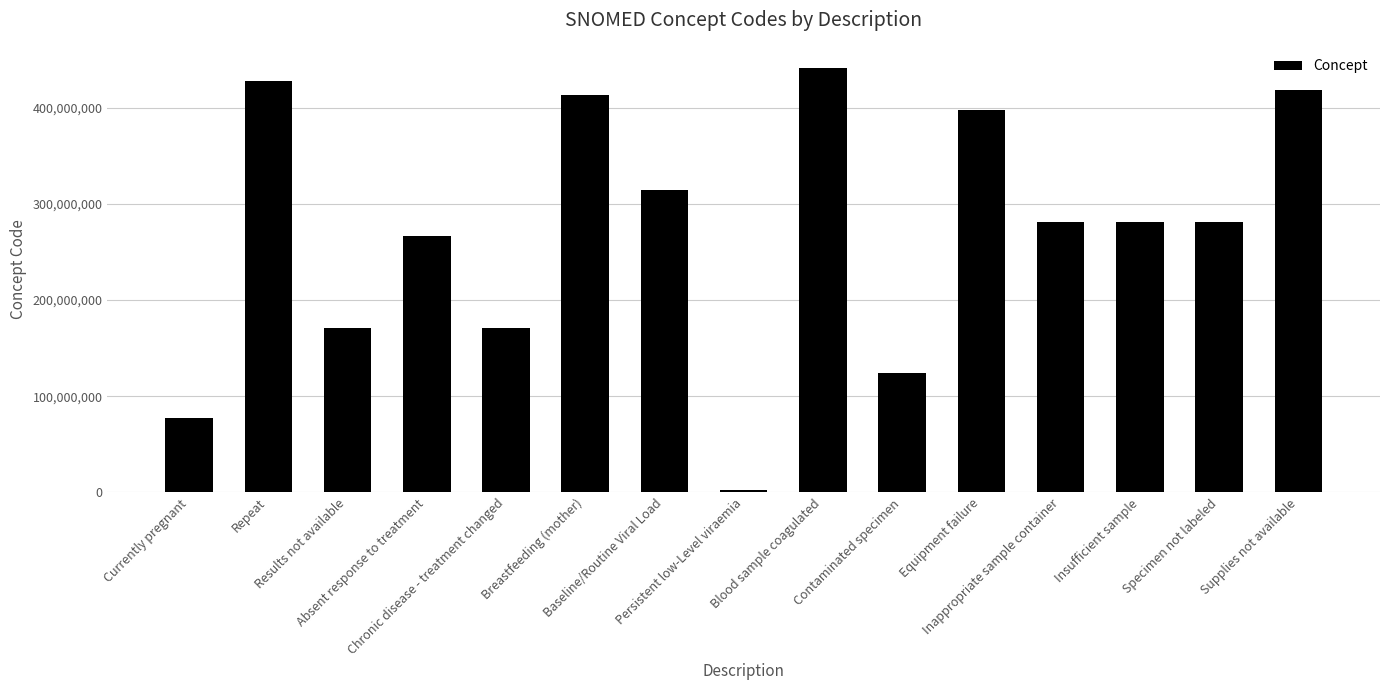

The chart shows a value of 241980887 at Equipment failure. True or false?

False